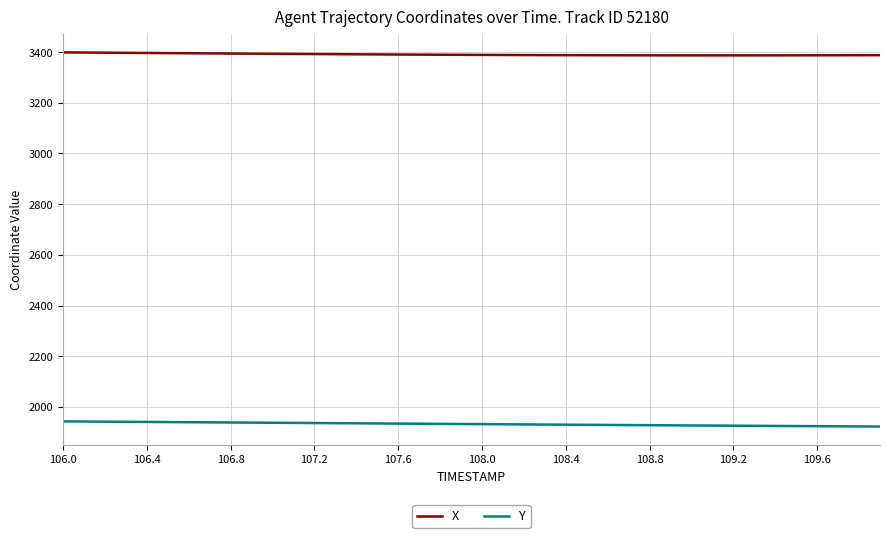

True or false: X and Y intersect in this chart.

False